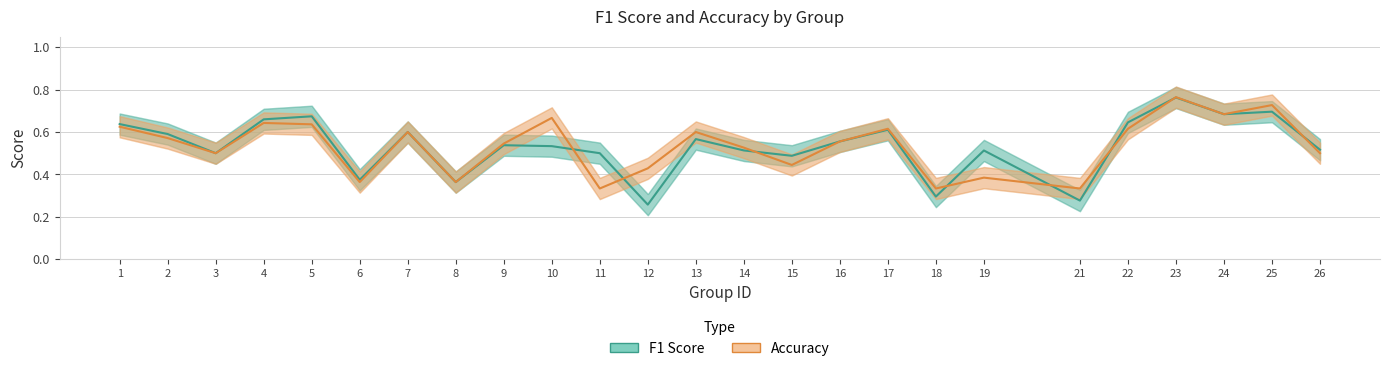

List the series in order of their overall mean, highest first.

Accuracy, F1 Score